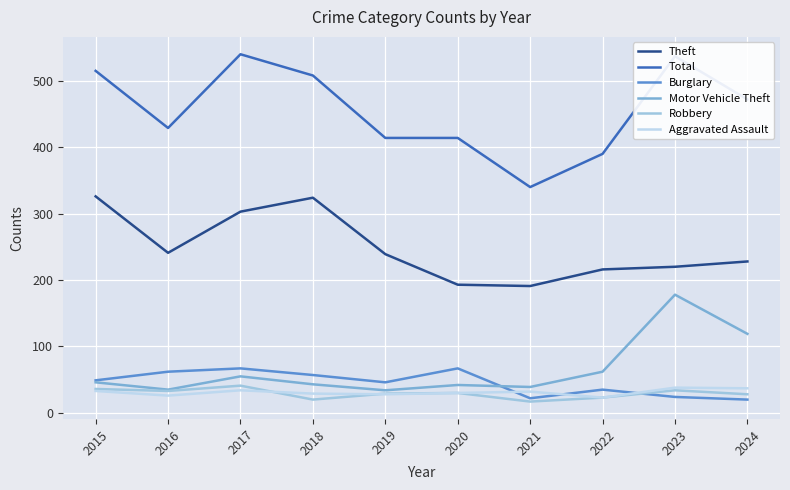

True or false: Theft has more than 2 points higher than both neighbors.

False